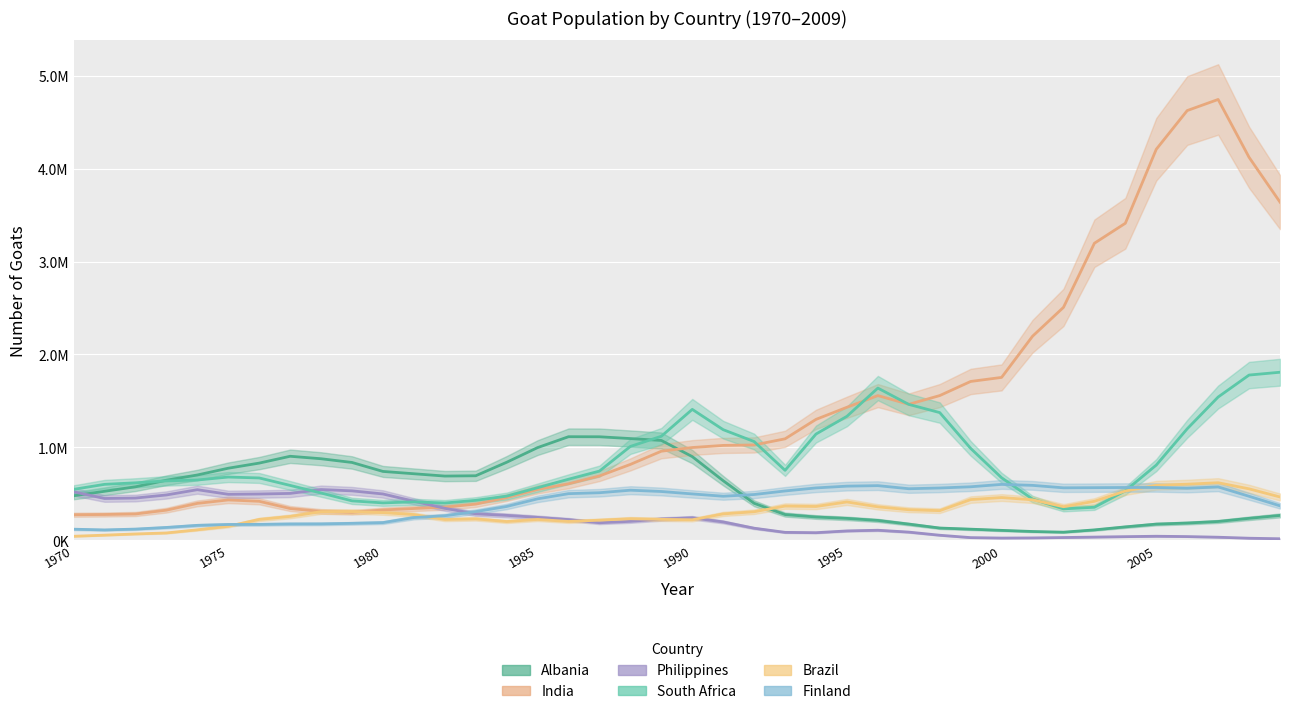

What is the maximum value shown in the chart?

4747292.3